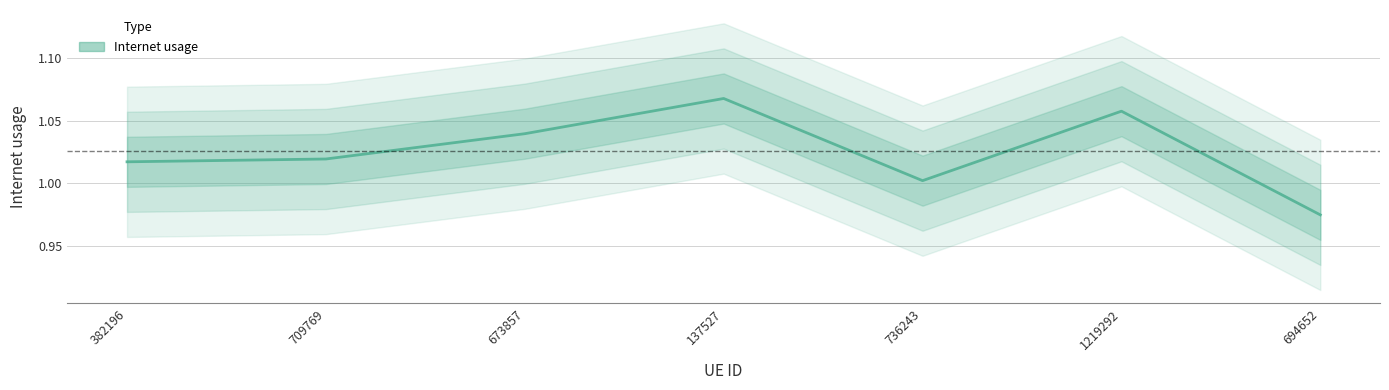

How many points are higher than both their immediate neighbors (excluding endpoints)?

2